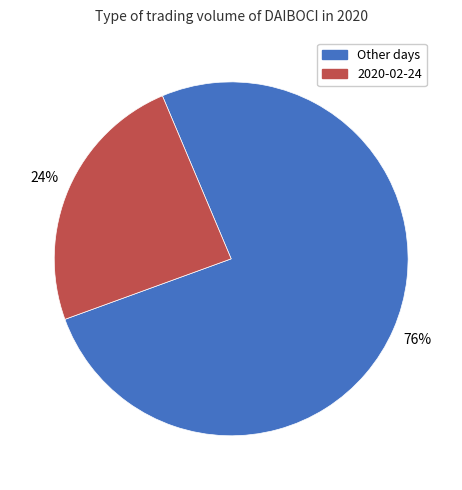

To the nearest percent, what is the difference between the largest and smallest slice percentages?

52%